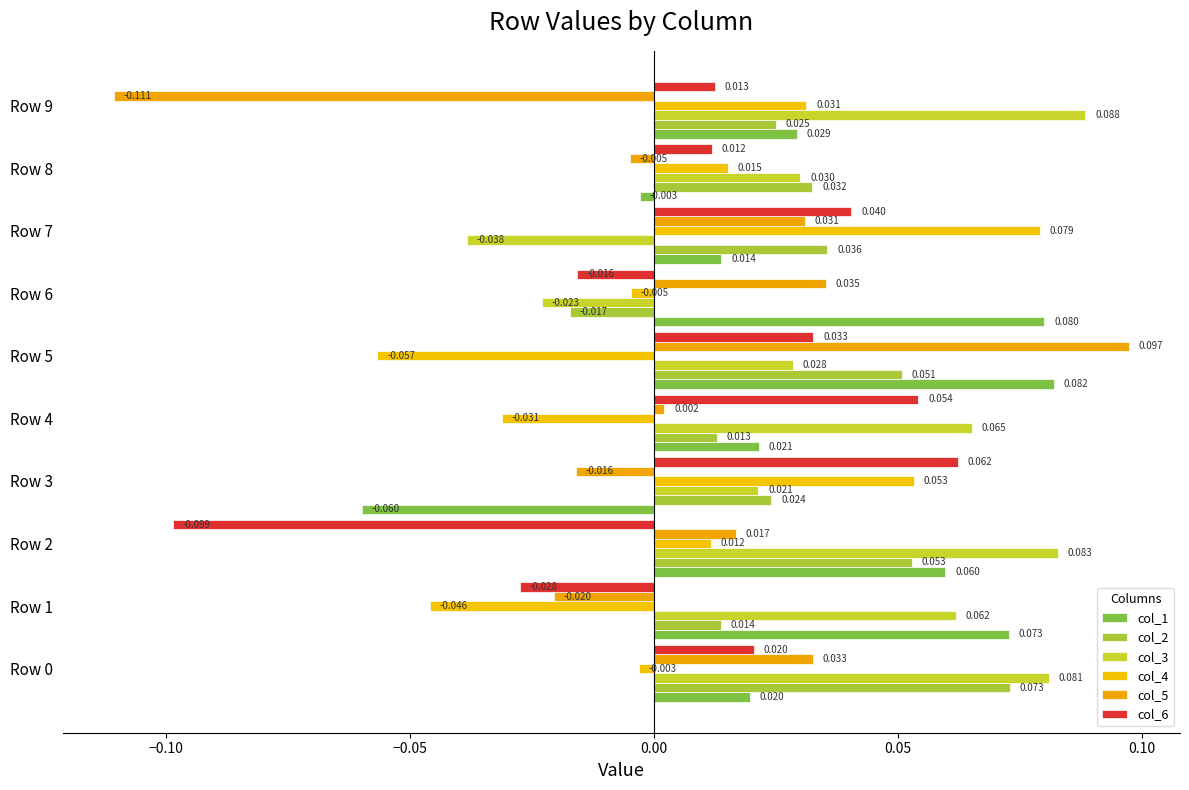

How many positive values does the col_5 series have?

6